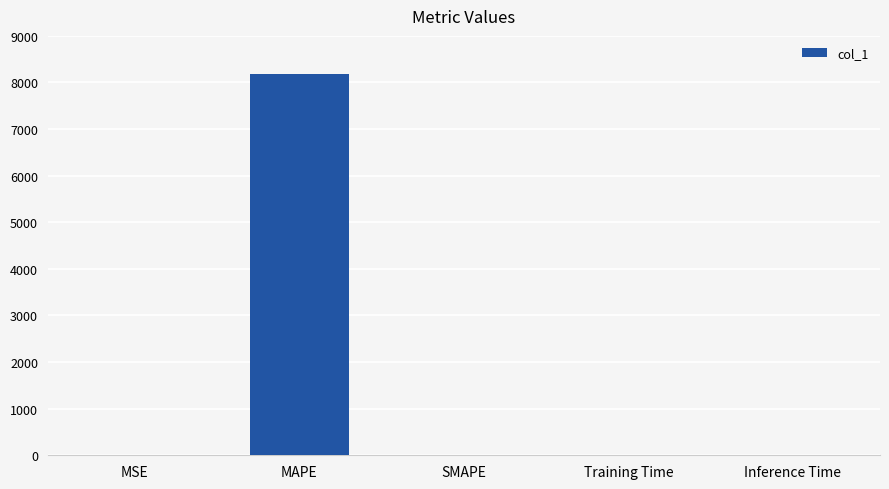

What is the greatest value displayed?

8179.9